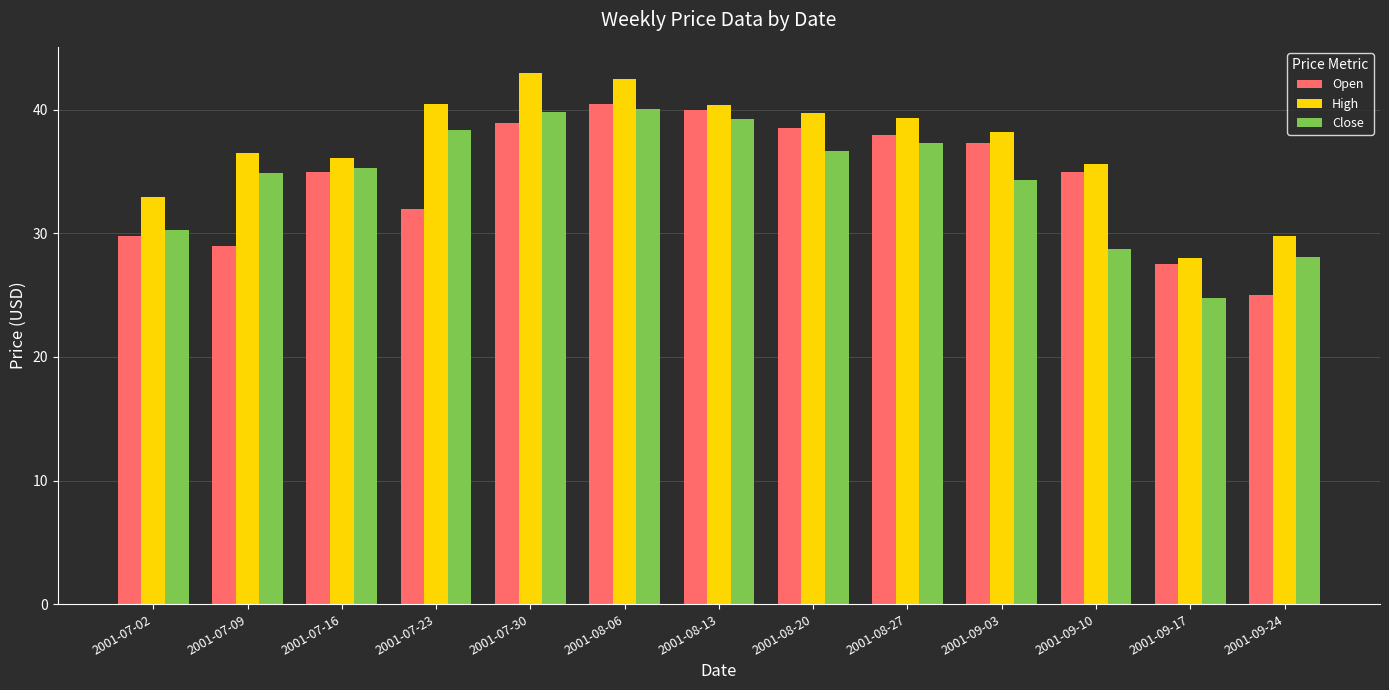

List the series in order of their peak value, lowest first.

Close, Open, High